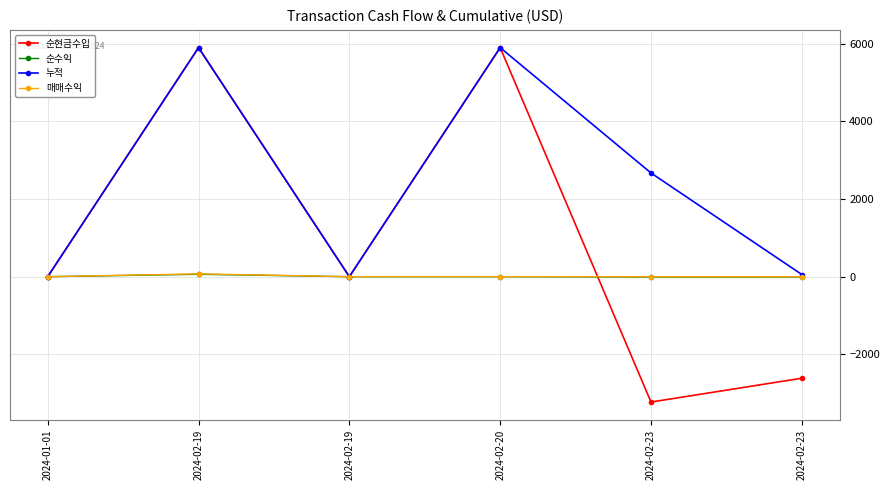

Which series has the largest total across all categories?

누적